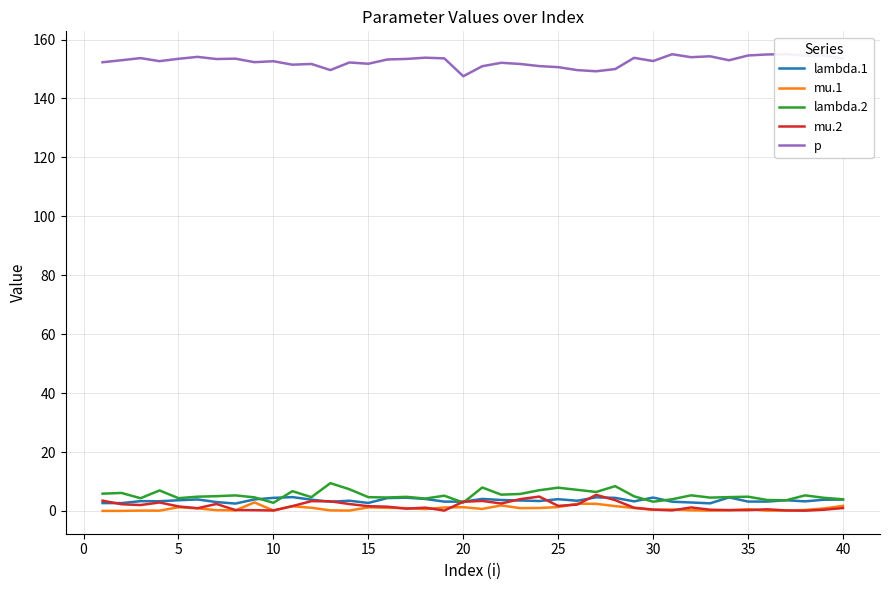

Where does the lambda.1 series first go above 3?

5